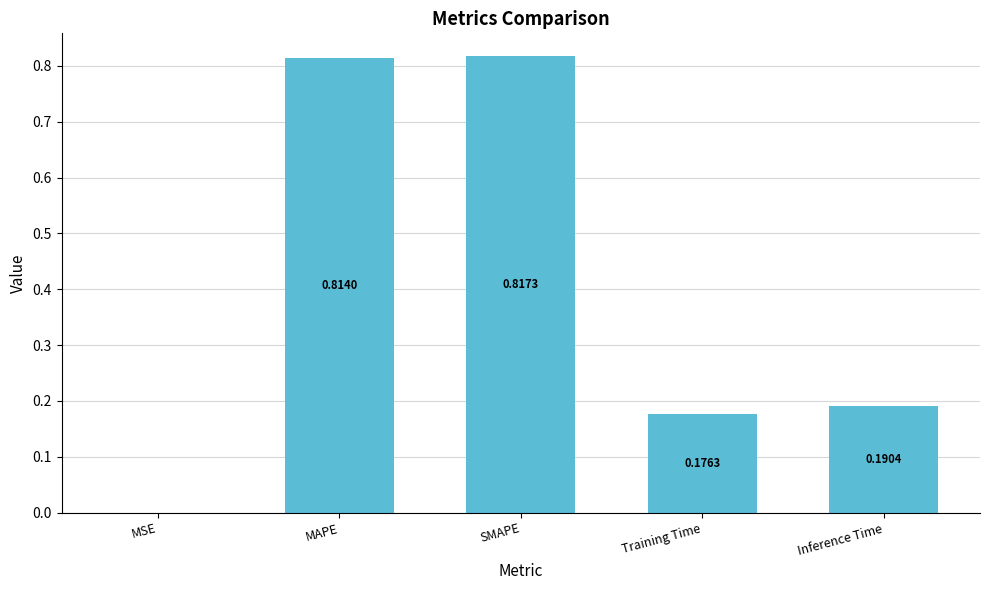

What is the sum of all values?

2.0